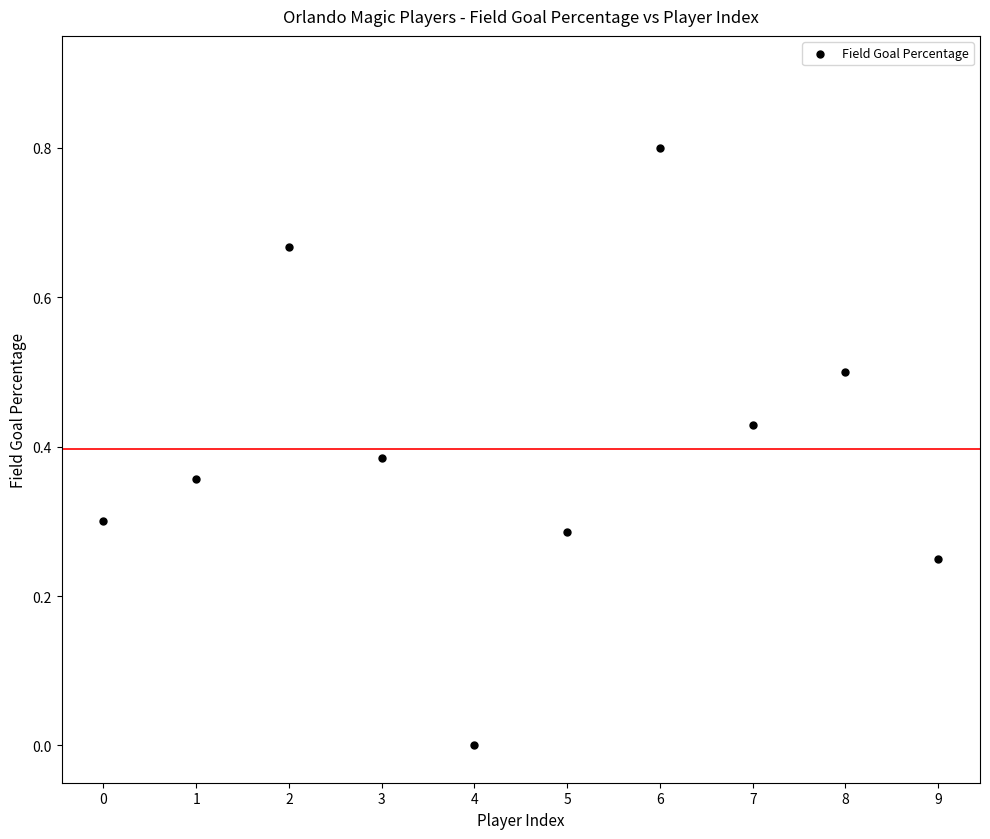

What is the range of Y values (max minus min)?

0.8